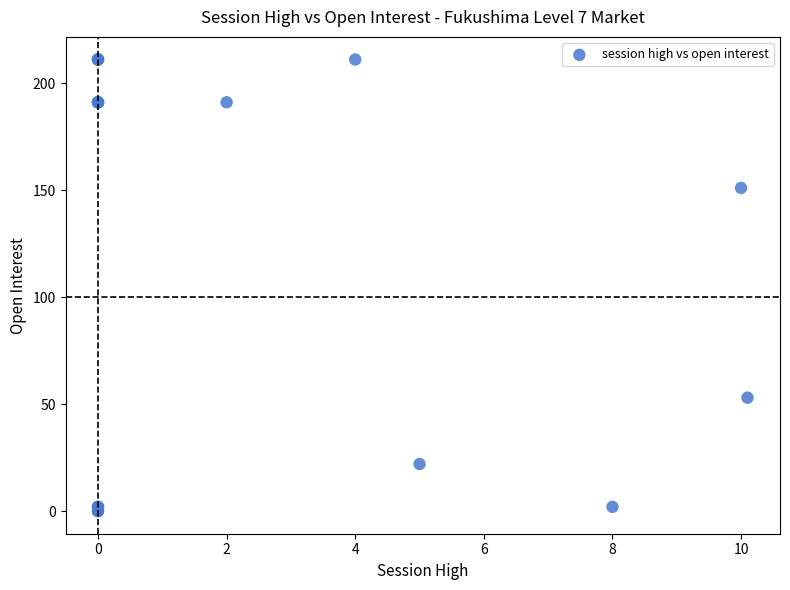

What Y value in the scatter plot is closest to 105?

151